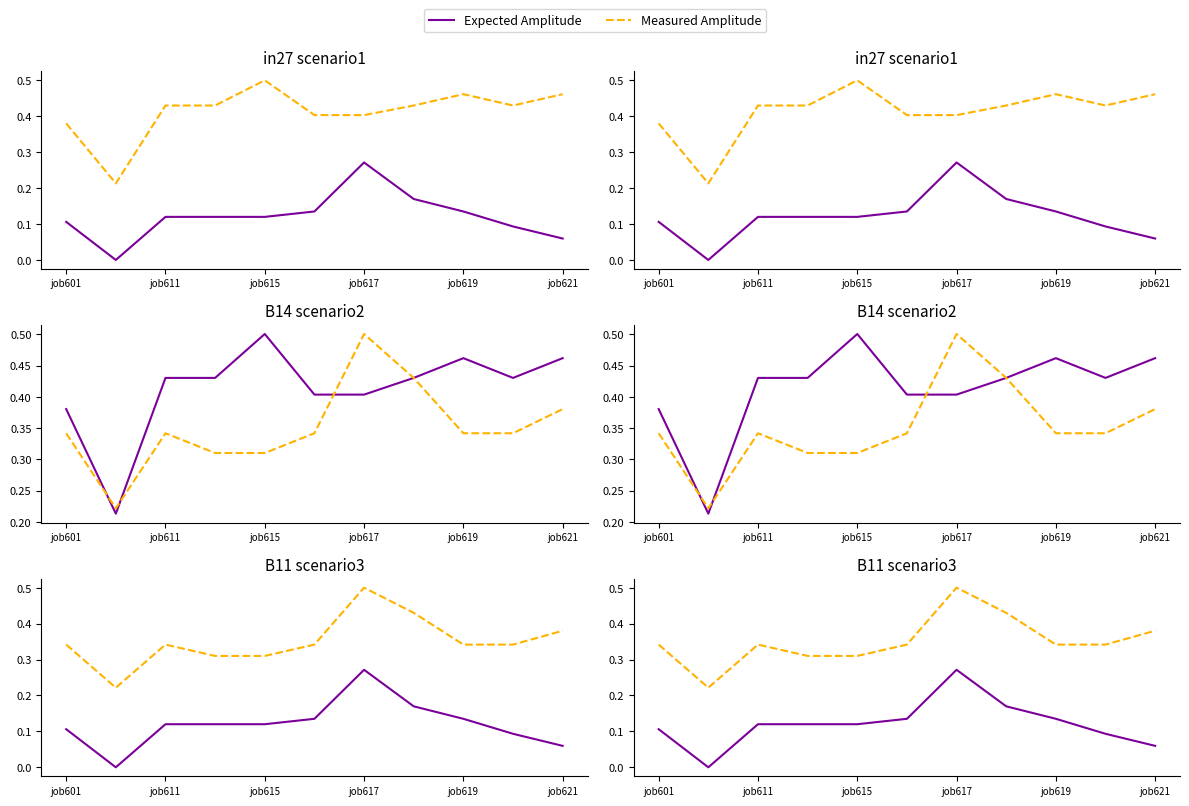

Is it true that Measured Amplitude equals 0.6 at job621?

False